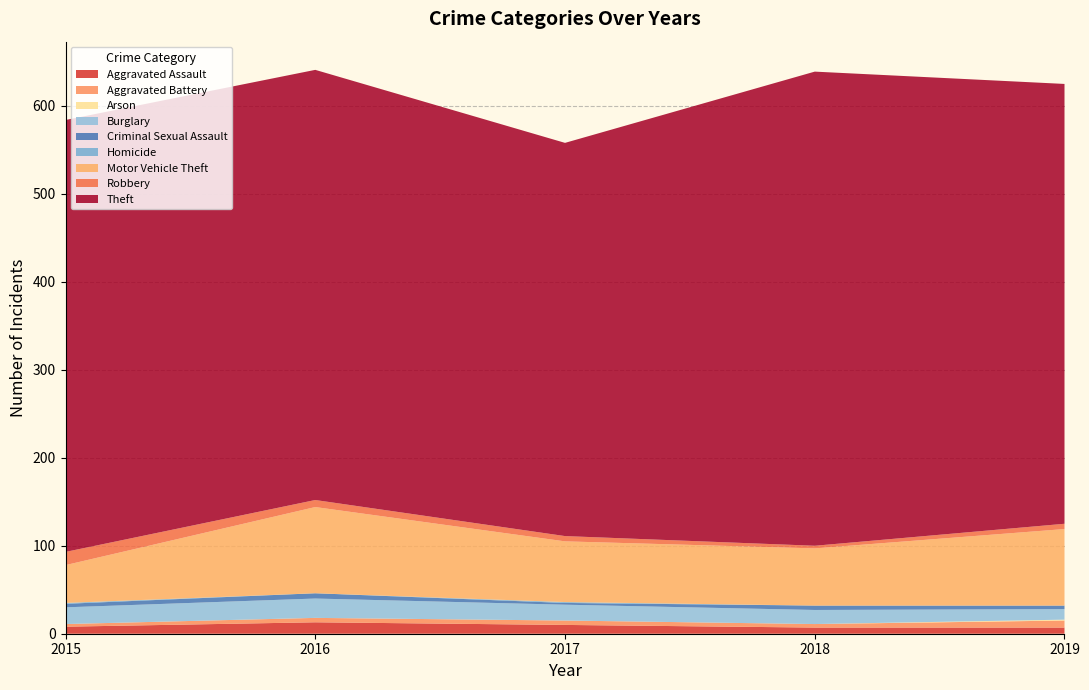

Reading left to right, transcribe all the data shown in this chart.

2015: Aggravated Assault=8	Aggravated Battery=3	Arson=0	Burglary=19	Criminal Sexual Assault=4	Homicide=1	Motor Vehicle Theft=43	Robbery=15	Theft=491
2016: Aggravated Assault=13	Aggravated Battery=5	Arson=0	Burglary=22	Criminal Sexual Assault=6	Homicide=0	Motor Vehicle Theft=98	Robbery=8	Theft=489
2017: Aggravated Assault=10	Aggravated Battery=5	Arson=0	Burglary=18	Criminal Sexual Assault=2	Homicide=1	Motor Vehicle Theft=69	Robbery=6	Theft=447
2018: Aggravated Assault=7	Aggravated Battery=4	Arson=0	Burglary=16	Criminal Sexual Assault=5	Homicide=0	Motor Vehicle Theft=65	Robbery=3	Theft=539
2019: Aggravated Assault=7	Aggravated Battery=8	Arson=1	Burglary=12	Criminal Sexual Assault=4	Homicide=0	Motor Vehicle Theft=87	Robbery=6	Theft=500